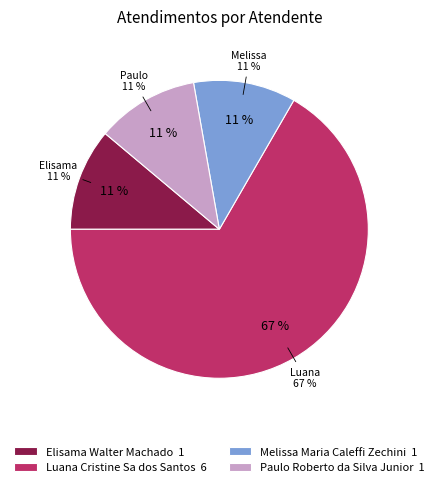

Count the number of slices in the pie.

4